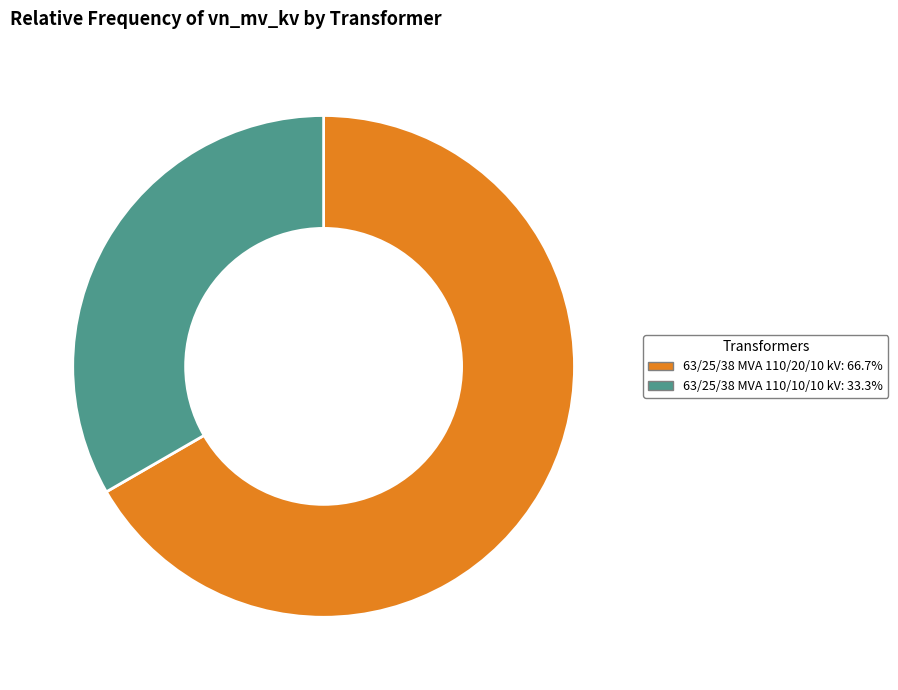

How many segments does this pie chart have?

2